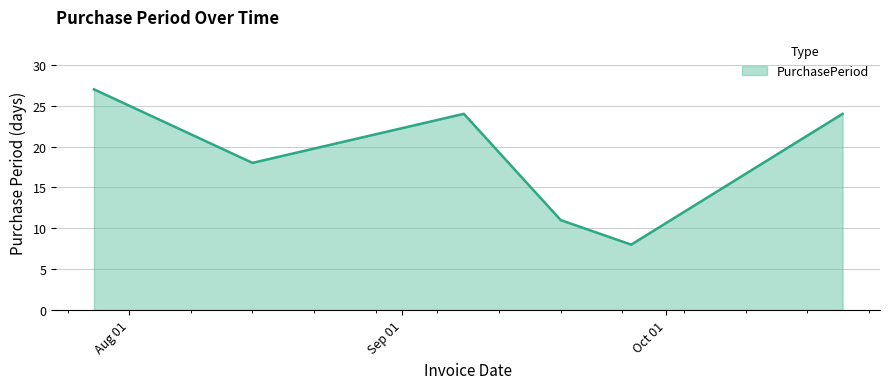

How many lines are shown in the chart?

1